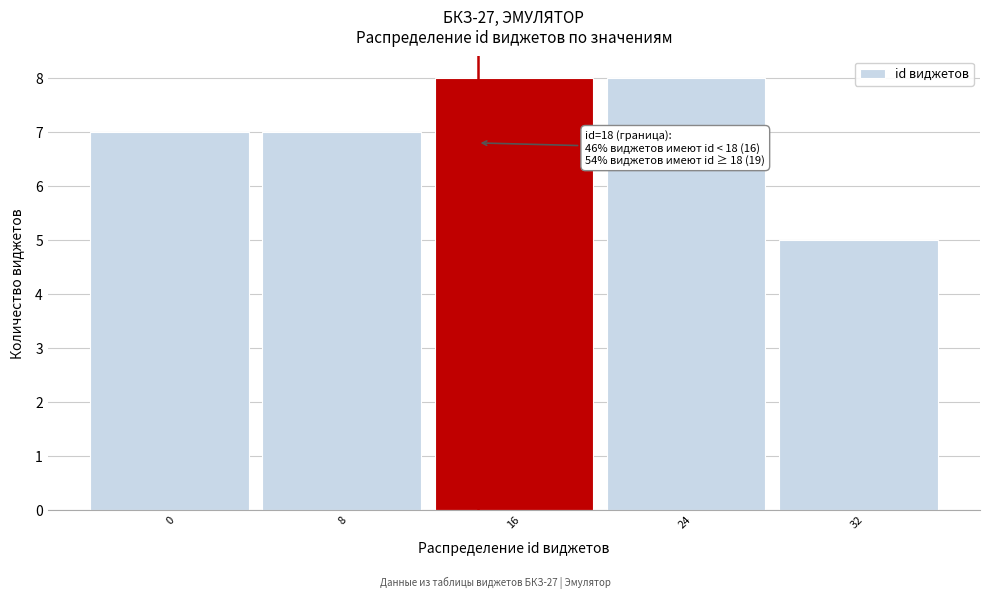

Reading left to right, what are all the values shown in this chart?

0=7	8=7	16=8	24=8	32=5